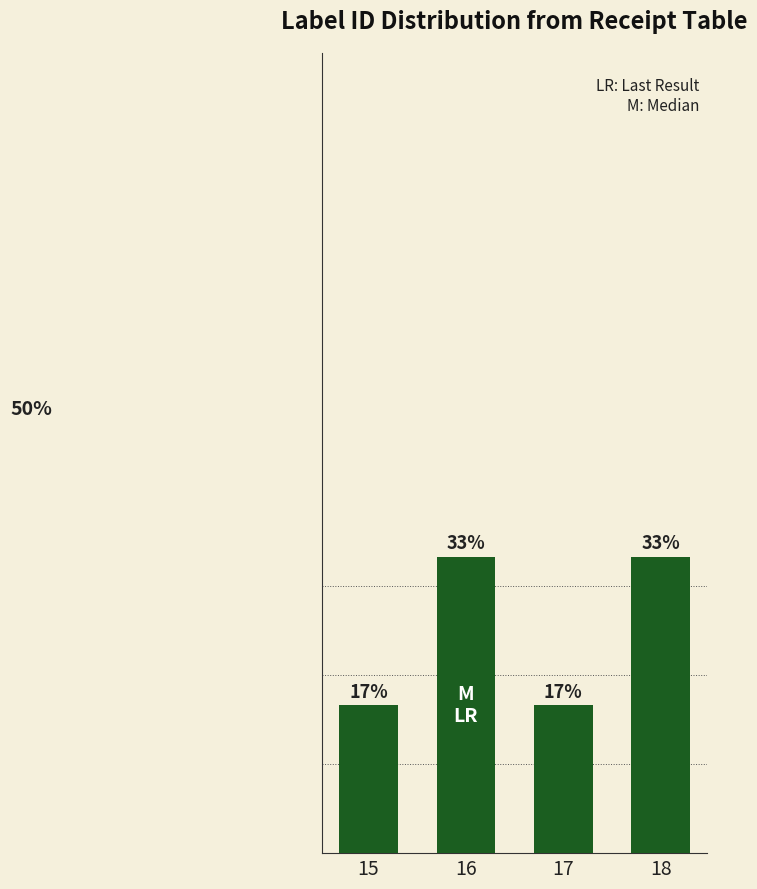

Rank the categories by value from lowest to highest.

15, 17, 16, 18